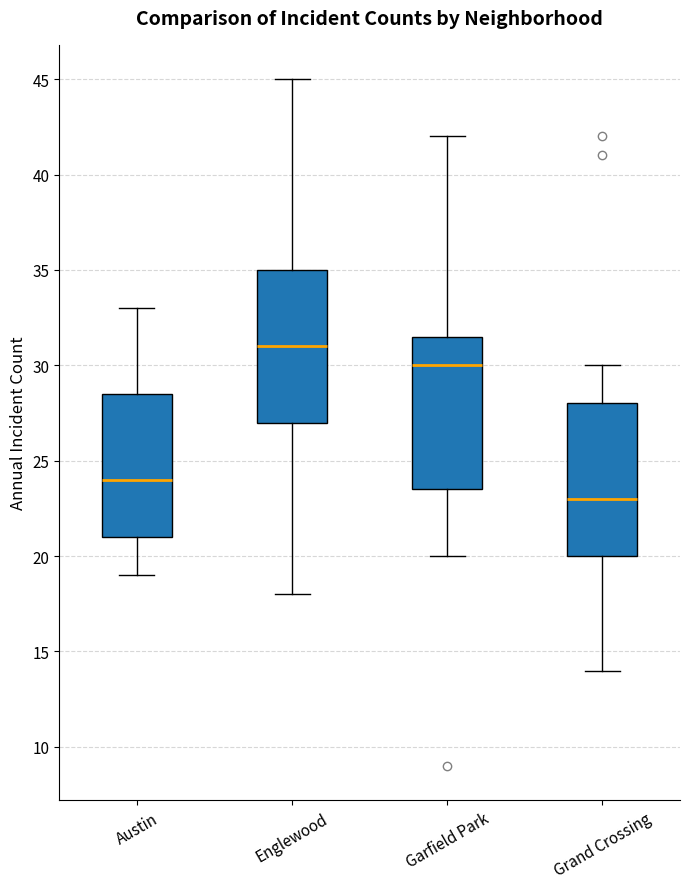

Reading left to right, transcribe this box plot: for each box, give where its median line is, the range the box spans, and where its two whiskers end, as read against the y-axis. The values are not printed on the chart, so give them approximately, as read against the axis.

Austin: median 24.0, box 21.0 to 28.5, whiskers 19.0 to 33.0
Englewood: median 31.0, box 27.0 to 35.0, whiskers 18.0 to 45.0
Garfield Park: median 30.0, box 23.5 to 31.5, whiskers 20.0 to 42.0
Grand Crossing: median 23.0, box 20.0 to 28.0, whiskers 14.0 to 30.0